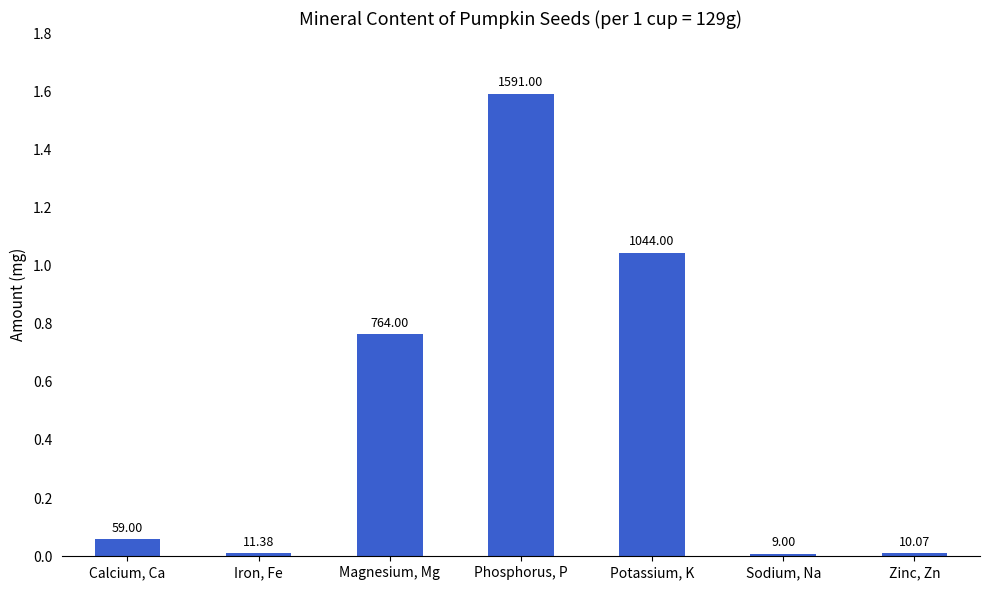

Is it true that the value at Sodium, Na is 4.7?

False